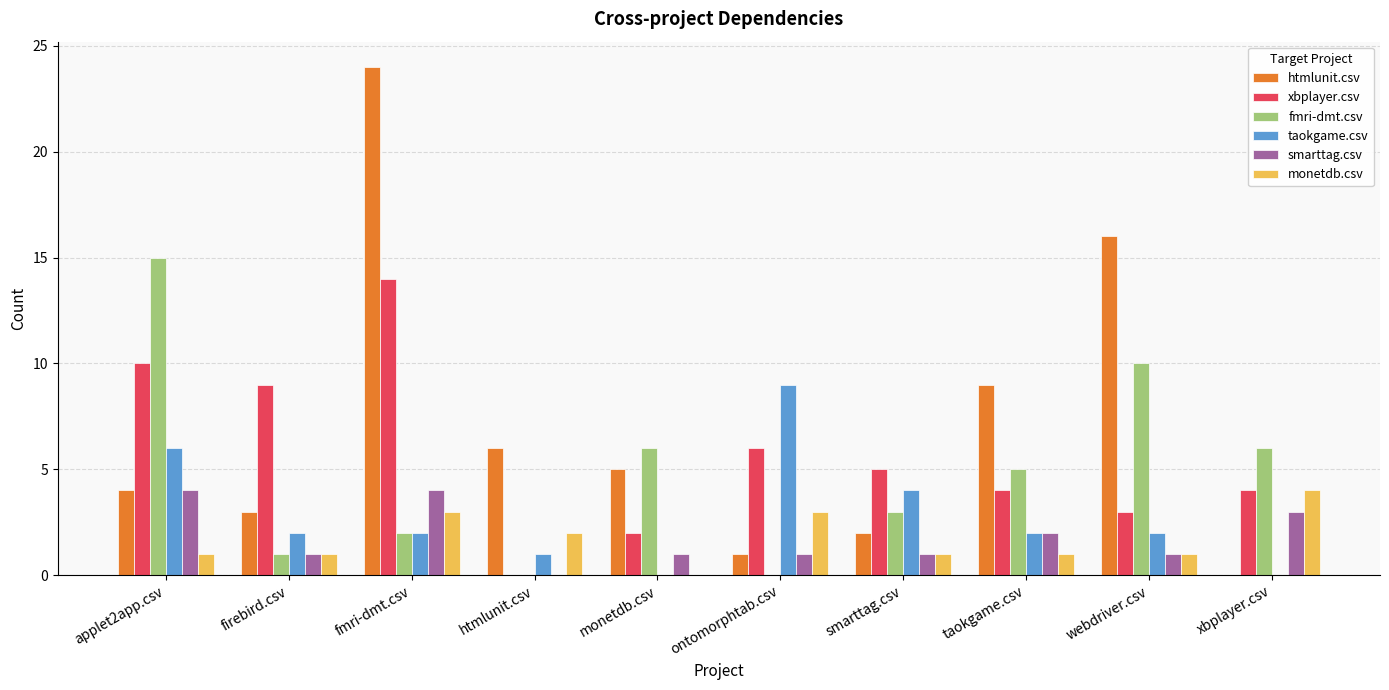

What is the sum of all taokgame.csv values?

28